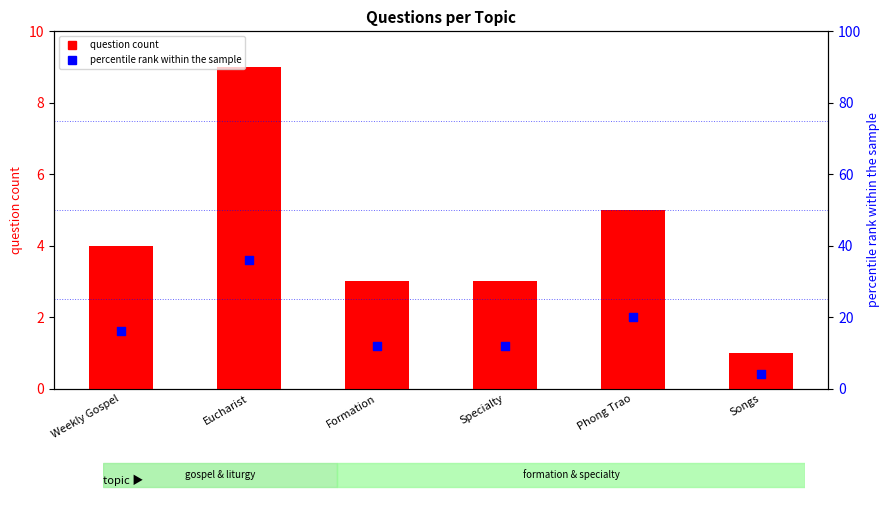

Which series reaches the maximum Y coordinate?

percentile within topic